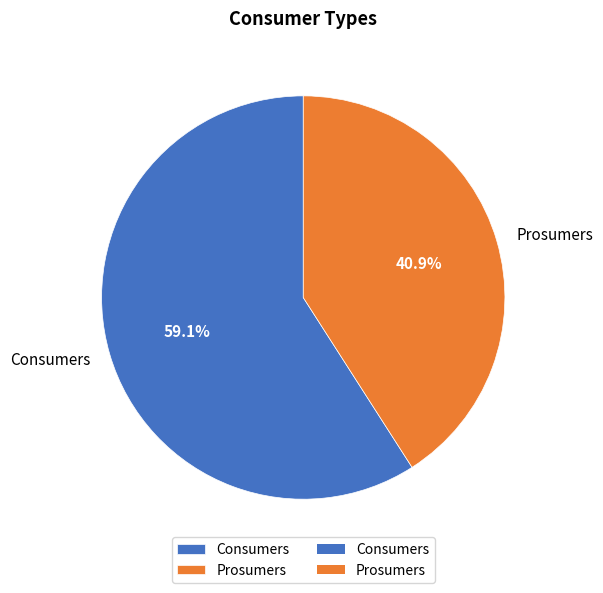

Is it true that Consumers is 71% of the pie?

False